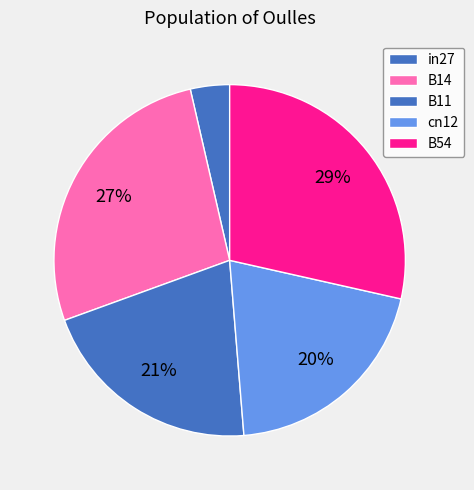

Do B54 and B11 together represent more than half of the pie?

No